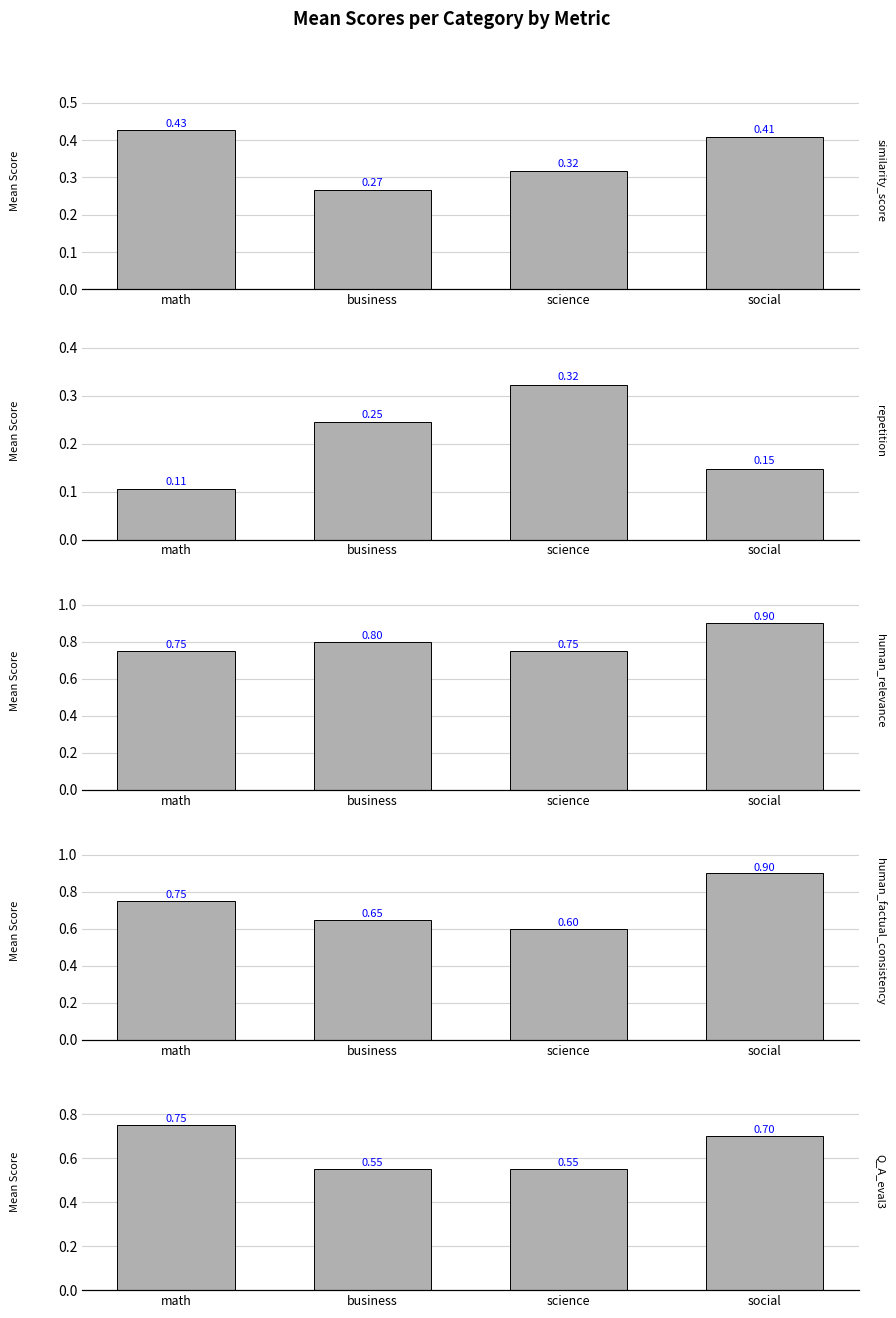

What is the highest value of the similarity_score series?

0.4